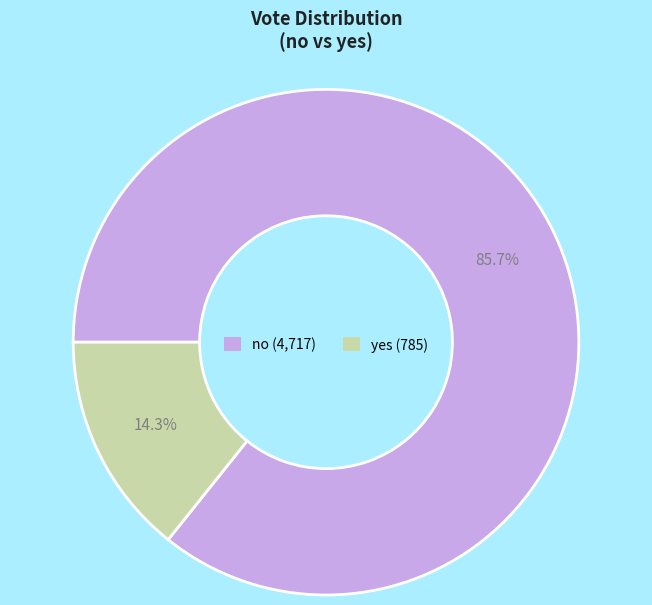

Rank the categories by value from lowest to highest.

yes, no